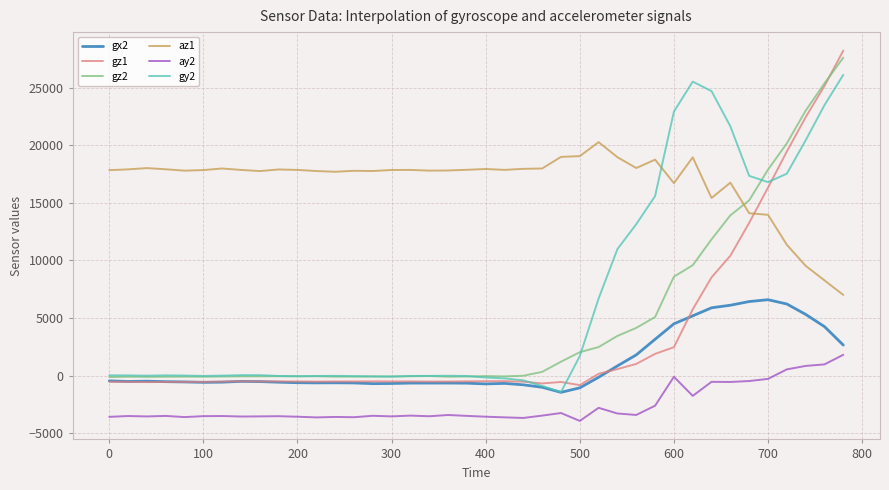

What are all the series names shown in the legend?

gx2, gz1, gz2, az1, ay2, gy2